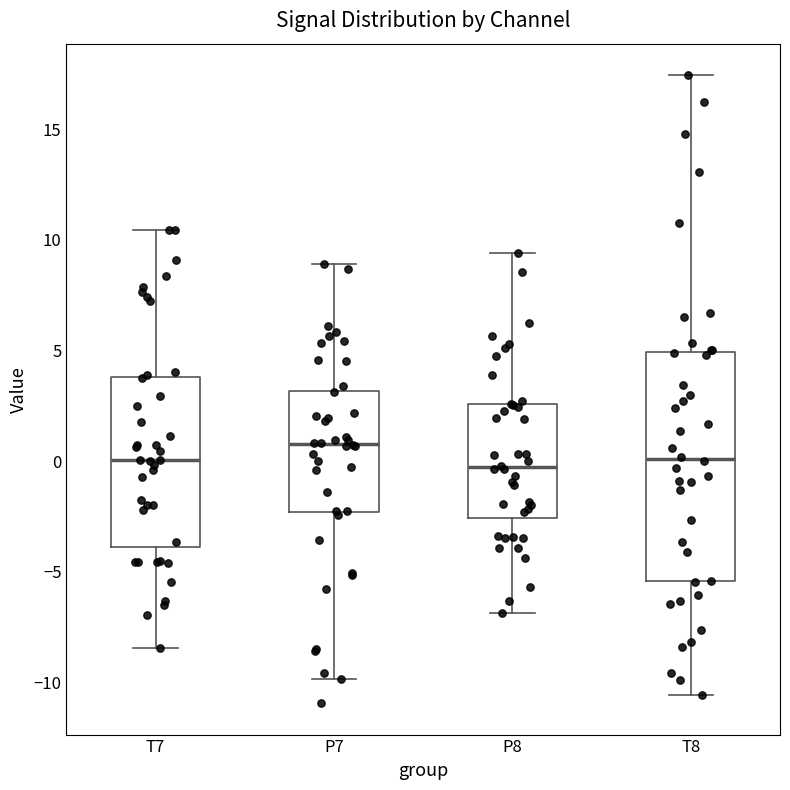

Comparing the boxes themselves (not the whiskers), which one is the tallest?

T8